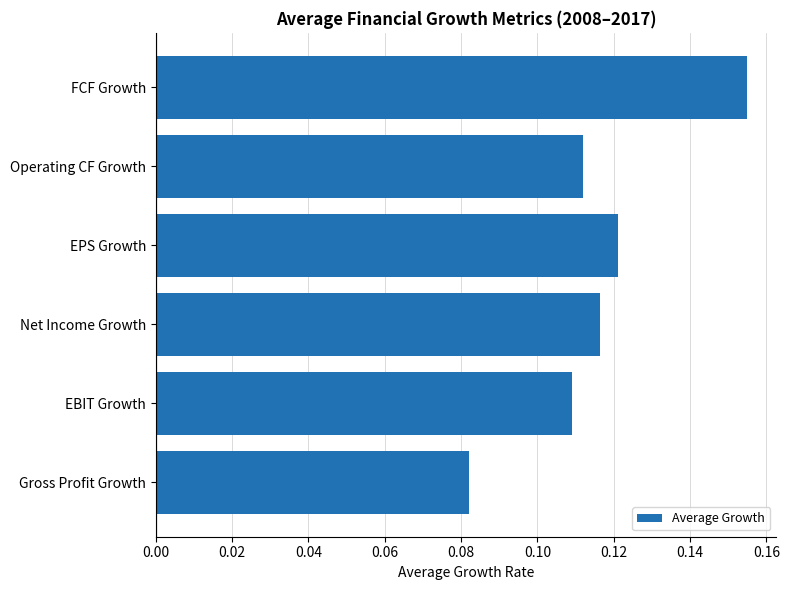

Which category has the highest value across all series?

FCF Growth